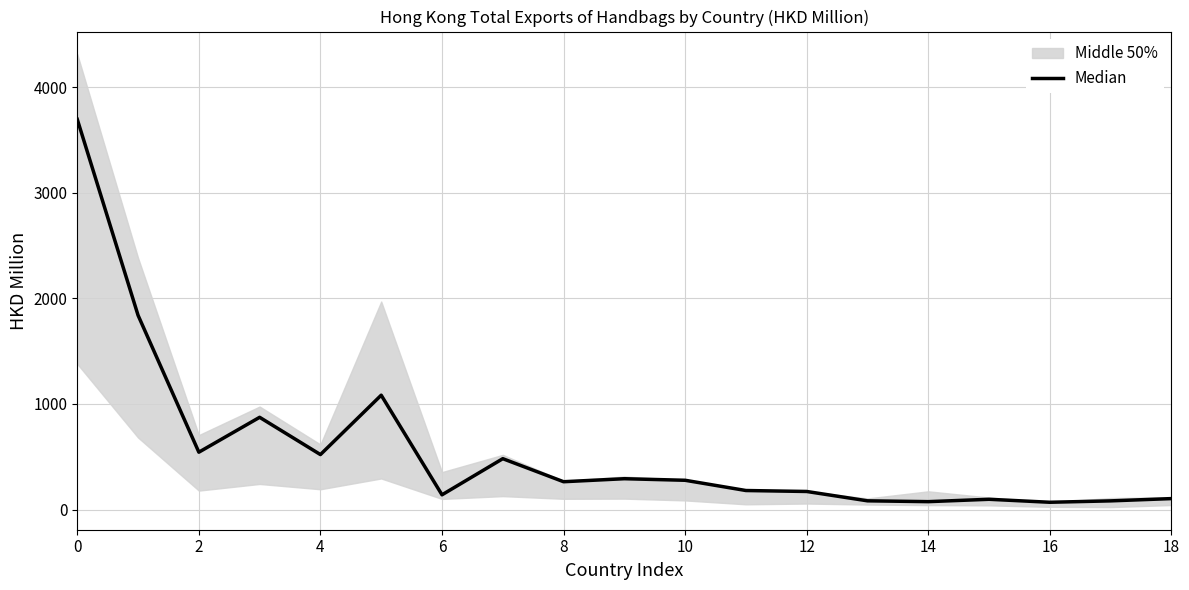

What is the maximum value shown in the chart?

3695.3